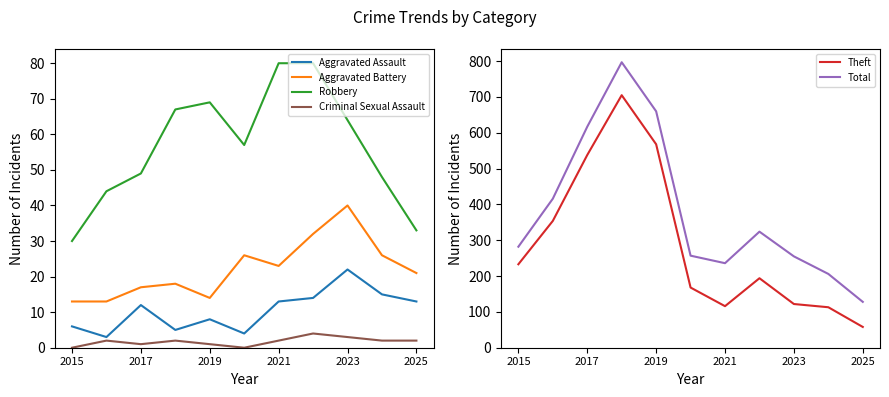

At which category does the chart reach its minimum across all series?

2015